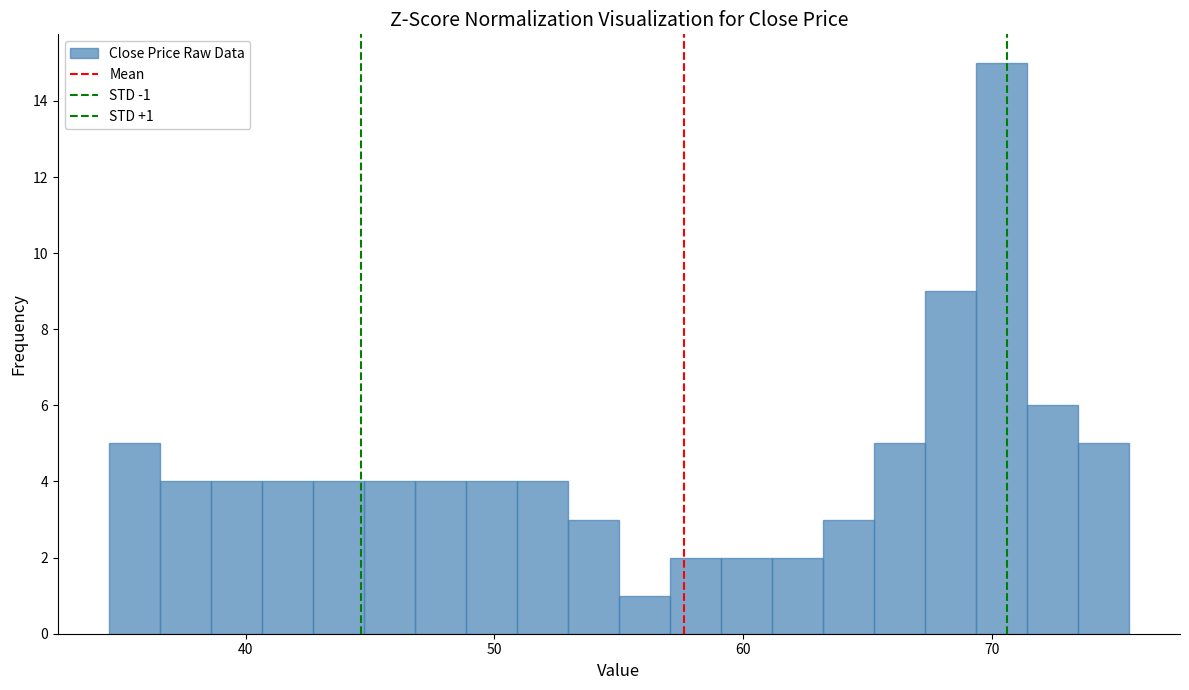

Read against the x-axis, roughly where is the centre of the tallest bar?

70